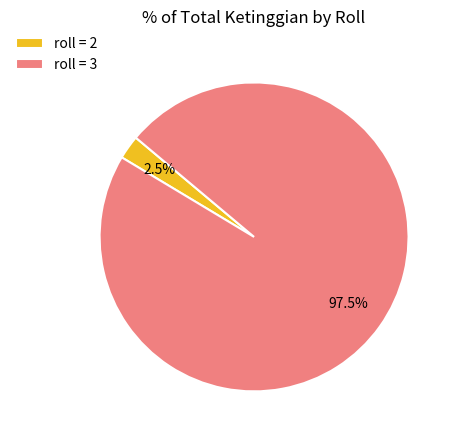

Between roll = 2 and roll = 3, which is larger?

roll = 3